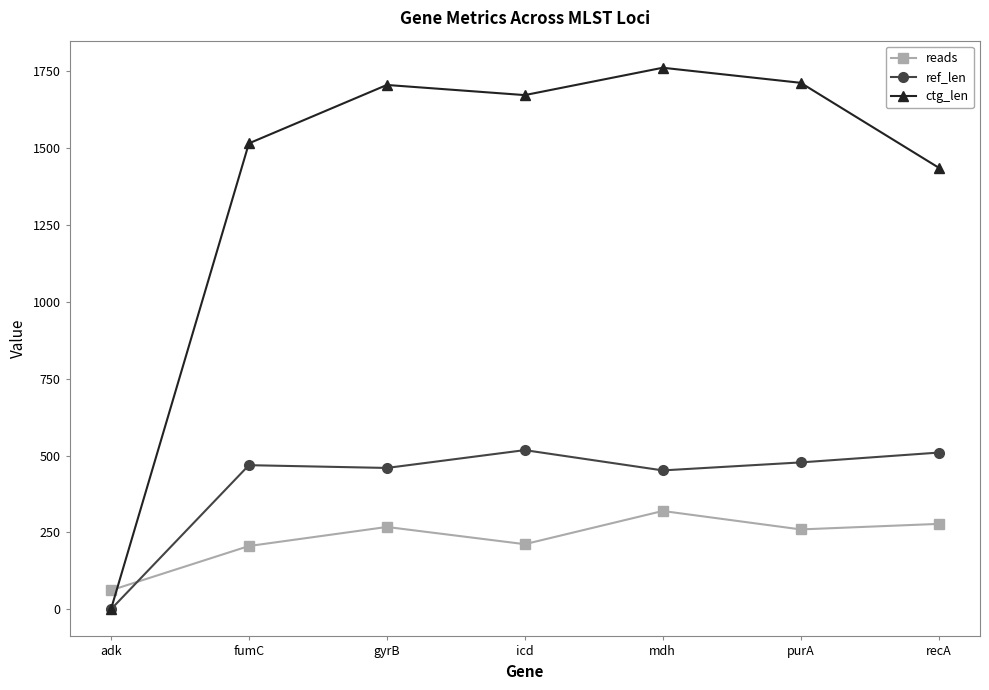

The value of ctg_len at icd is 1673. True or false?

True